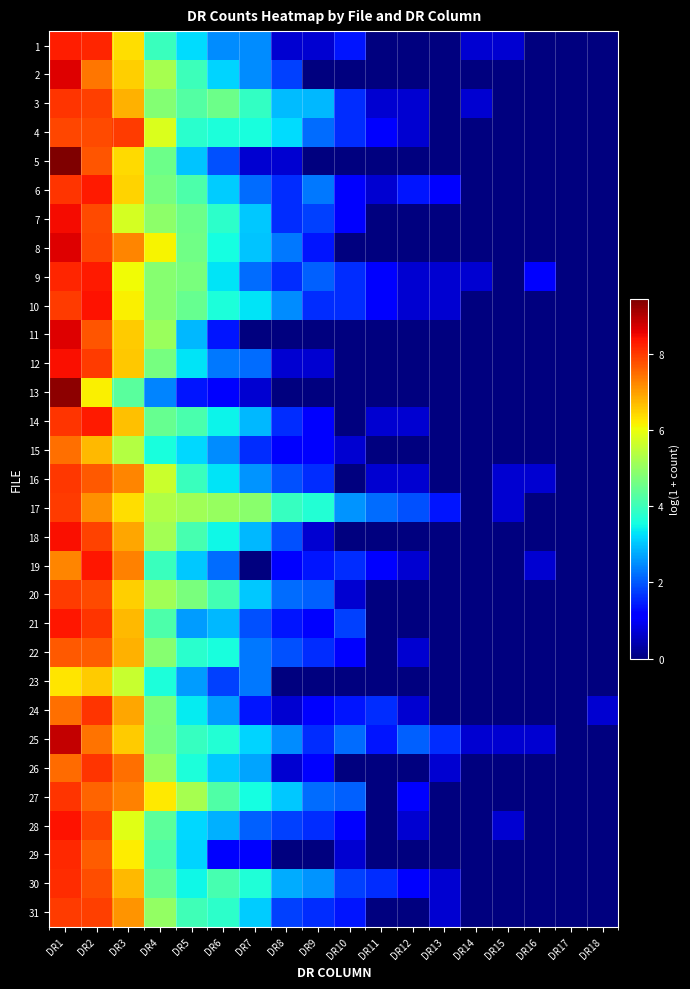

Reading right to left, extract all data points from this chart.

1: DR18=0.0	DR17=0.0	DR16=0.0	DR15=0.7	DR14=0.7	DR13=0.0	DR12=0.0	DR11=0.0	DR10=1.4	DR9=0.7	DR8=0.7	DR7=2.5	DR6=2.5	DR5=3.2	DR4=4.0	DR3=6.3	DR2=8.2	DR1=8.3
2: DR18=0.0	DR17=0.0	DR16=0.0	DR15=0.0	DR14=0.0	DR13=0.0	DR12=0.0	DR11=0.0	DR10=0.0	DR9=0.0	DR8=1.8	DR7=2.5	DR6=3.1	DR5=4.0	DR4=5.2	DR3=6.5	DR2=7.4	DR1=8.6
3: DR18=0.0	DR17=0.0	DR16=0.0	DR15=0.0	DR14=0.7	DR13=0.0	DR12=0.7	DR11=0.7	DR10=1.6	DR9=2.9	DR8=2.9	DR7=3.9	DR6=4.5	DR5=4.2	DR4=4.8	DR3=6.8	DR2=7.9	DR1=8.1
4: DR18=0.0	DR17=0.0	DR16=0.0	DR15=0.0	DR14=0.0	DR13=0.0	DR12=0.7	DR11=1.1	DR10=1.6	DR9=2.2	DR8=3.2	DR7=3.6	DR6=3.6	DR5=3.8	DR4=5.8	DR3=8.0	DR2=7.8	DR1=7.9
5: DR18=0.0	DR17=0.0	DR16=0.0	DR15=0.0	DR14=0.0	DR13=0.0	DR12=0.0	DR11=0.0	DR10=0.0	DR9=0.0	DR8=0.7	DR7=0.7	DR6=1.9	DR5=3.0	DR4=4.6	DR3=6.4	DR2=7.7	DR1=9.4
6: DR18=0.0	DR17=0.0	DR16=0.0	DR15=0.0	DR14=0.0	DR13=1.1	DR12=1.4	DR11=0.7	DR10=1.1	DR9=2.3	DR8=1.6	DR7=2.2	DR6=3.1	DR5=4.2	DR4=4.7	DR3=6.4	DR2=8.3	DR1=8.0
7: DR18=0.0	DR17=0.0	DR16=0.0	DR15=0.0	DR14=0.0	DR13=0.0	DR12=0.0	DR11=0.0	DR10=1.1	DR9=1.8	DR8=1.6	DR7=3.0	DR6=3.8	DR5=4.6	DR4=4.9	DR3=5.7	DR2=7.8	DR1=8.4
8: DR18=0.0	DR17=0.0	DR16=0.0	DR15=0.0	DR14=0.0	DR13=0.0	DR12=0.0	DR11=0.0	DR10=0.0	DR9=1.4	DR8=2.3	DR7=3.0	DR6=3.6	DR5=4.6	DR4=6.1	DR3=7.3	DR2=7.9	DR1=8.6
9: DR18=0.0	DR17=0.0	DR16=1.1	DR15=0.0	DR14=0.7	DR13=0.7	DR12=0.7	DR11=1.1	DR10=1.6	DR9=2.1	DR8=1.6	DR7=2.2	DR6=3.3	DR5=4.7	DR4=4.8	DR3=6.0	DR2=8.3	DR1=8.2
10: DR18=0.0	DR17=0.0	DR16=0.0	DR15=0.0	DR14=0.0	DR13=0.7	DR12=0.7	DR11=1.1	DR10=1.6	DR9=1.6	DR8=2.5	DR7=3.3	DR6=3.6	DR5=4.5	DR4=4.8	DR3=6.2	DR2=8.4	DR1=8.0
11: DR18=0.0	DR17=0.0	DR16=0.0	DR15=0.0	DR14=0.0	DR13=0.0	DR12=0.0	DR11=0.0	DR10=0.0	DR9=0.0	DR8=0.0	DR7=0.0	DR6=1.4	DR5=2.9	DR4=5.0	DR3=6.5	DR2=7.7	DR1=8.6
12: DR18=0.0	DR17=0.0	DR16=0.0	DR15=0.0	DR14=0.0	DR13=0.0	DR12=0.0	DR11=0.0	DR10=0.0	DR9=0.7	DR8=0.7	DR7=2.2	DR6=2.3	DR5=3.3	DR4=4.7	DR3=6.6	DR2=8.0	DR1=8.4
13: DR18=0.0	DR17=0.0	DR16=0.0	DR15=0.0	DR14=0.0	DR13=0.0	DR12=0.0	DR11=0.0	DR10=0.0	DR9=0.0	DR8=0.0	DR7=0.7	DR6=1.1	DR5=1.4	DR4=2.4	DR3=4.3	DR2=6.1	DR1=9.3
14: DR18=0.0	DR17=0.0	DR16=0.0	DR15=0.0	DR14=0.0	DR13=0.0	DR12=0.7	DR11=0.7	DR10=0.0	DR9=1.1	DR8=1.6	DR7=2.9	DR6=3.4	DR5=4.2	DR4=4.5	DR3=6.6	DR2=8.3	DR1=8.1
15: DR18=0.0	DR17=0.0	DR16=0.0	DR15=0.0	DR14=0.0	DR13=0.0	DR12=0.0	DR11=0.0	DR10=0.7	DR9=1.1	DR8=1.1	DR7=1.6	DR6=2.5	DR5=3.2	DR4=3.6	DR3=5.4	DR2=6.7	DR1=7.4
16: DR18=0.0	DR17=0.0	DR16=0.7	DR15=0.7	DR14=0.0	DR13=0.0	DR12=0.7	DR11=0.7	DR10=0.0	DR9=1.6	DR8=1.9	DR7=2.6	DR6=3.3	DR5=4.0	DR4=5.6	DR3=7.2	DR2=7.7	DR1=8.0
17: DR18=0.0	DR17=0.0	DR16=0.0	DR15=0.7	DR14=0.0	DR13=1.4	DR12=1.9	DR11=2.2	DR10=2.6	DR9=3.7	DR8=3.9	DR7=4.9	DR6=5.0	DR5=5.1	DR4=5.3	DR3=6.4	DR2=7.1	DR1=8.0
18: DR18=0.0	DR17=0.0	DR16=0.0	DR15=0.0	DR14=0.0	DR13=0.0	DR12=0.0	DR11=0.0	DR10=0.0	DR9=0.7	DR8=1.9	DR7=2.9	DR6=3.5	DR5=4.1	DR4=5.2	DR3=6.9	DR2=7.9	DR1=8.4
19: DR18=0.0	DR17=0.0	DR16=0.7	DR15=0.0	DR14=0.0	DR13=0.0	DR12=0.7	DR11=1.1	DR10=1.6	DR9=1.4	DR8=1.1	DR7=0.0	DR6=2.2	DR5=3.0	DR4=4.0	DR3=7.3	DR2=8.3	DR1=7.2
20: DR18=0.0	DR17=0.0	DR16=0.0	DR15=0.0	DR14=0.0	DR13=0.0	DR12=0.0	DR11=0.0	DR10=0.7	DR9=2.1	DR8=2.2	DR7=3.0	DR6=4.1	DR5=4.7	DR4=5.1	DR3=6.5	DR2=7.8	DR1=8.0
21: DR18=0.0	DR17=0.0	DR16=0.0	DR15=0.0	DR14=0.0	DR13=0.0	DR12=0.0	DR11=0.0	DR10=1.8	DR9=1.1	DR8=1.4	DR7=1.9	DR6=2.9	DR5=2.6	DR4=4.2	DR3=6.7	DR2=8.0	DR1=8.3
22: DR18=0.0	DR17=0.0	DR16=0.0	DR15=0.0	DR14=0.0	DR13=0.0	DR12=0.7	DR11=0.0	DR10=1.1	DR9=1.6	DR8=1.9	DR7=2.3	DR6=3.6	DR5=3.8	DR4=4.8	DR3=6.8	DR2=7.6	DR1=7.7
23: DR18=0.0	DR17=0.0	DR16=0.0	DR15=0.0	DR14=0.0	DR13=0.0	DR12=0.0	DR11=0.0	DR10=0.0	DR9=0.0	DR8=0.0	DR7=2.3	DR6=1.8	DR5=2.6	DR4=3.6	DR3=5.6	DR2=6.5	DR1=6.3
24: DR18=0.7	DR17=0.0	DR16=0.0	DR15=0.0	DR14=0.0	DR13=0.0	DR12=0.7	DR11=1.6	DR10=1.4	DR9=1.1	DR8=0.7	DR7=1.4	DR6=2.6	DR5=3.4	DR4=4.7	DR3=6.9	DR2=8.1	DR1=7.4
25: DR18=0.0	DR17=0.0	DR16=0.7	DR15=0.7	DR14=0.7	DR13=1.6	DR12=2.1	DR11=1.4	DR10=2.2	DR9=1.6	DR8=2.5	DR7=3.1	DR6=3.7	DR5=3.9	DR4=4.7	DR3=6.5	DR2=7.4	DR1=8.8
26: DR18=0.0	DR17=0.0	DR16=0.0	DR15=0.0	DR14=0.0	DR13=0.7	DR12=0.0	DR11=0.0	DR10=0.0	DR9=1.1	DR8=0.7	DR7=2.7	DR6=3.0	DR5=3.6	DR4=5.0	DR3=7.5	DR2=8.0	DR1=7.5
27: DR18=0.0	DR17=0.0	DR16=0.0	DR15=0.0	DR14=0.0	DR13=0.0	DR12=1.1	DR11=0.0	DR10=2.1	DR9=2.2	DR8=3.0	DR7=3.6	DR6=4.2	DR5=5.2	DR4=6.2	DR3=7.3	DR2=7.6	DR1=8.0
28: DR18=0.0	DR17=0.0	DR16=0.0	DR15=0.7	DR14=0.0	DR13=0.0	DR12=0.7	DR11=0.0	DR10=1.1	DR9=1.6	DR8=1.8	DR7=2.1	DR6=2.8	DR5=3.2	DR4=4.4	DR3=5.9	DR2=7.9	DR1=8.4
29: DR18=0.0	DR17=0.0	DR16=0.0	DR15=0.0	DR14=0.0	DR13=0.0	DR12=0.0	DR11=0.0	DR10=0.7	DR9=0.0	DR8=0.0	DR7=1.1	DR6=1.1	DR5=3.1	DR4=4.2	DR3=6.2	DR2=7.6	DR1=8.1
30: DR18=0.0	DR17=0.0	DR16=0.0	DR15=0.0	DR14=0.0	DR13=0.7	DR12=1.1	DR11=1.6	DR10=1.8	DR9=2.6	DR8=2.8	DR7=3.7	DR6=4.1	DR5=3.5	DR4=4.4	DR3=6.7	DR2=7.8	DR1=8.1
31: DR18=0.0	DR17=0.0	DR16=0.0	DR15=0.0	DR14=0.0	DR13=0.7	DR12=0.0	DR11=0.0	DR10=1.4	DR9=1.6	DR8=1.8	DR7=3.1	DR6=3.8	DR5=4.0	DR4=5.0	DR3=7.1	DR2=7.9	DR1=8.0